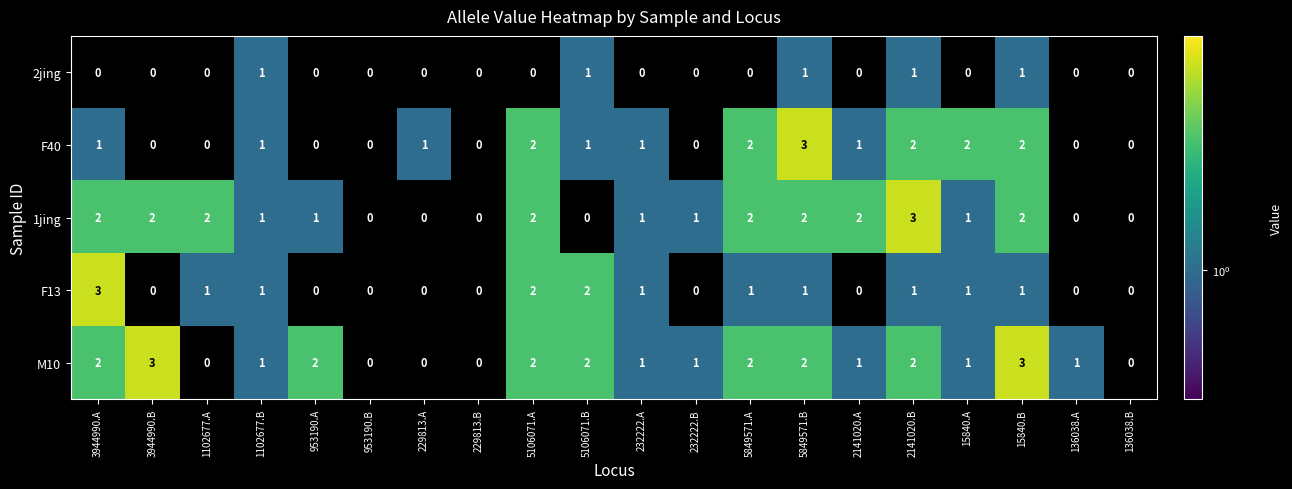

What is the sum of the F13 values at 2141020.B and 5106071.B?

3